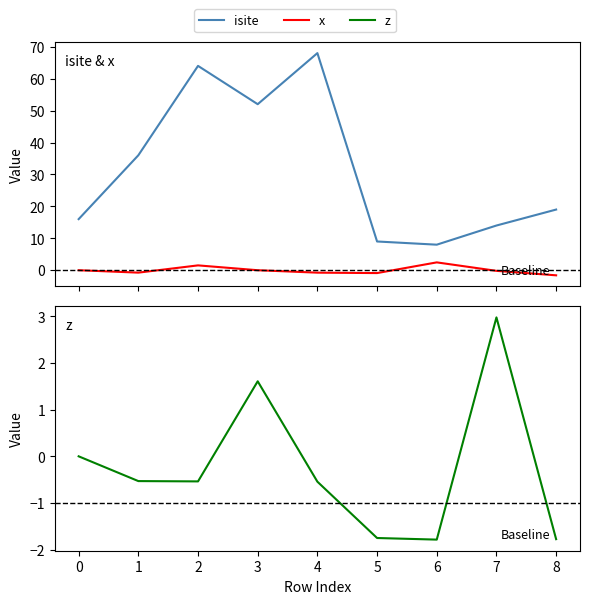

At which category does x reach its first local peak?

2